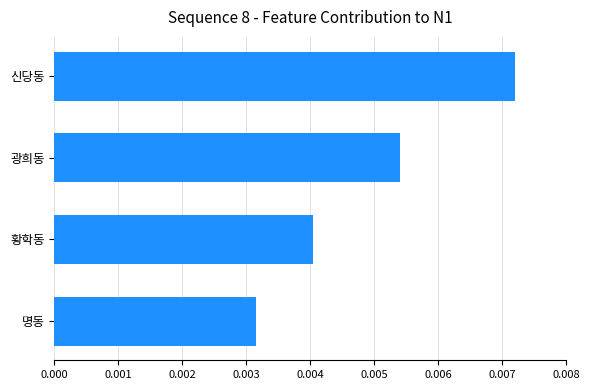

List the labels in order of value, largest first.

신당동, 광희동, 황학동, 명동